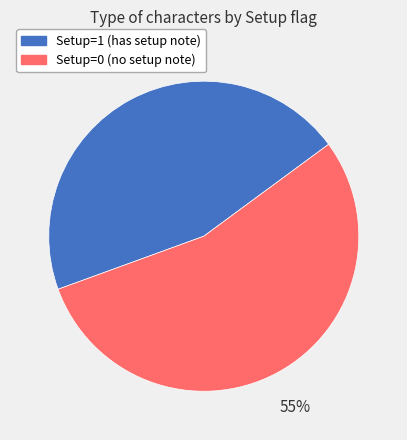

Is it true that Setup=0 (no setup note) is 55% of the pie?

True